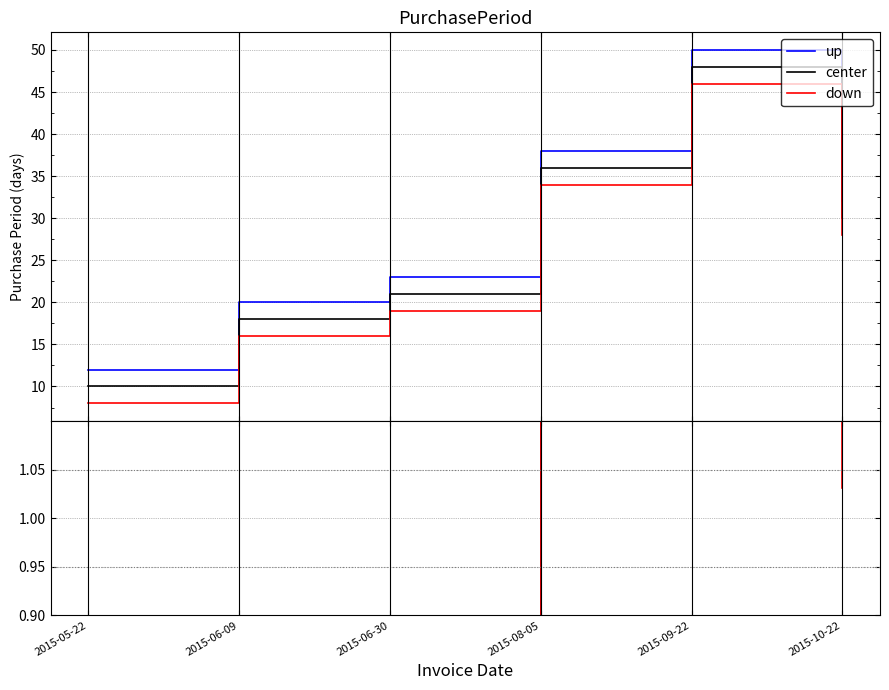

Does the chart have visible grid lines?

Yes